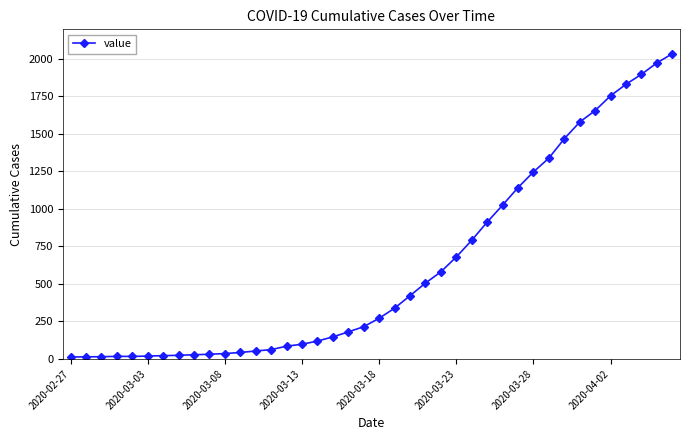

What is the average value?

616